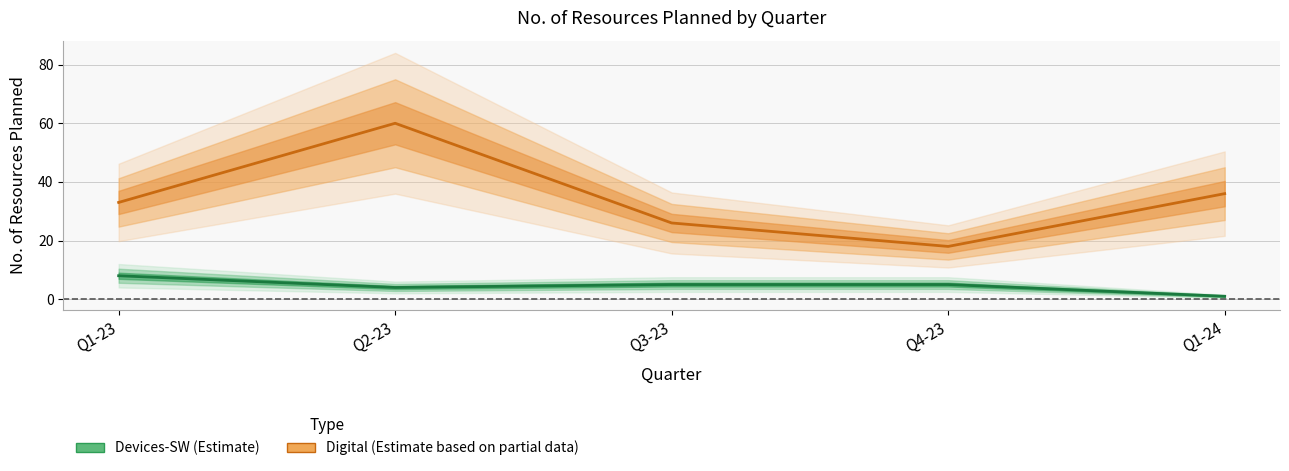

Which category has the lowest value across all series?

Q1-24